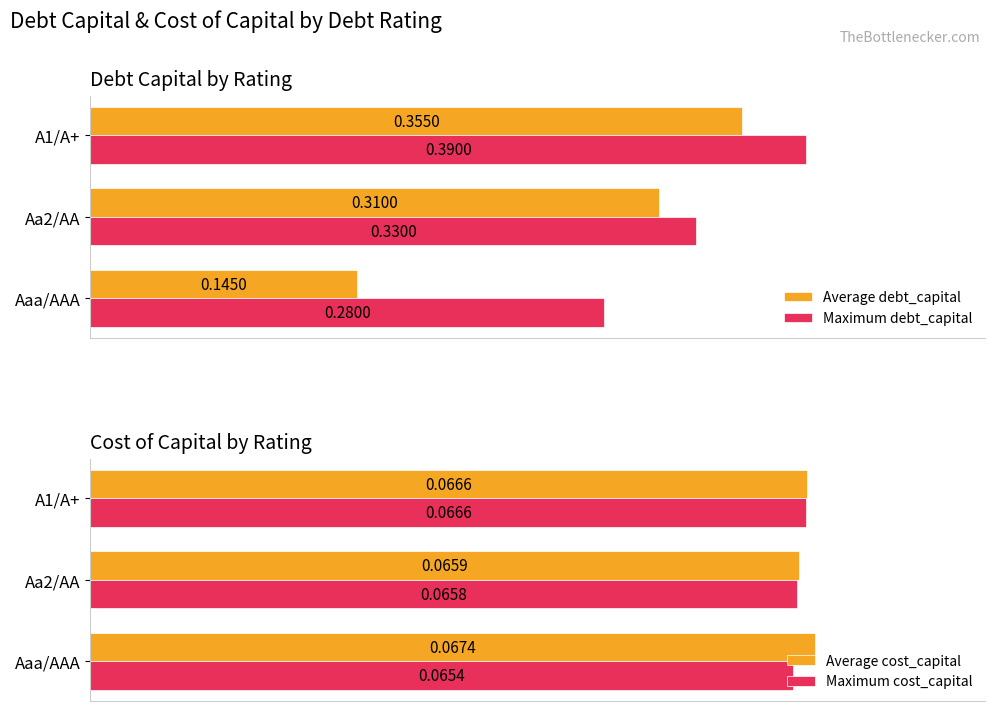

Does the chart contain any negative values?

No